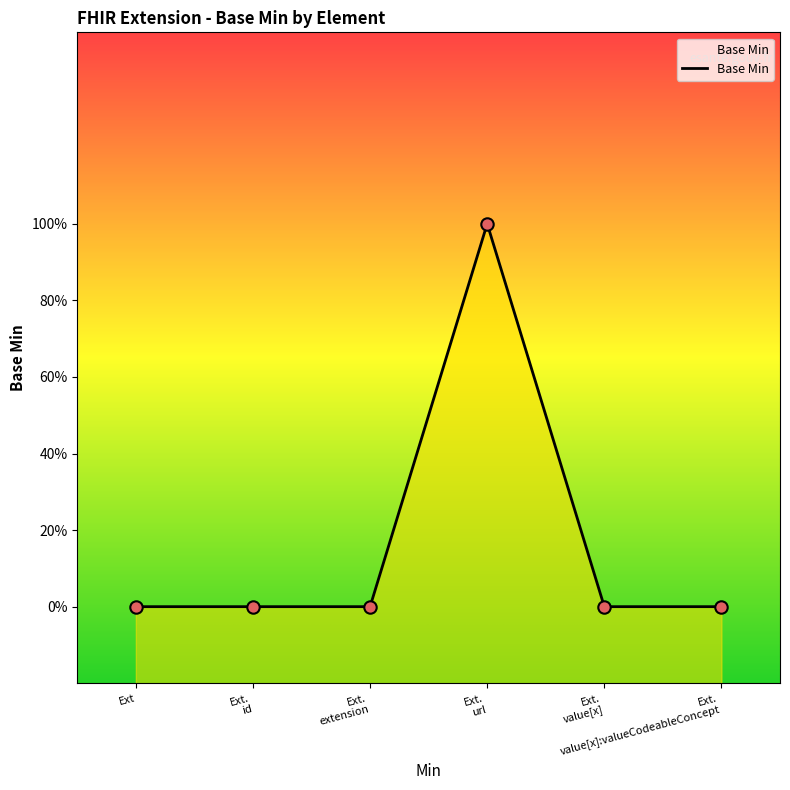

Between Ext. url and Ext. value[x], which is larger?

Ext. url